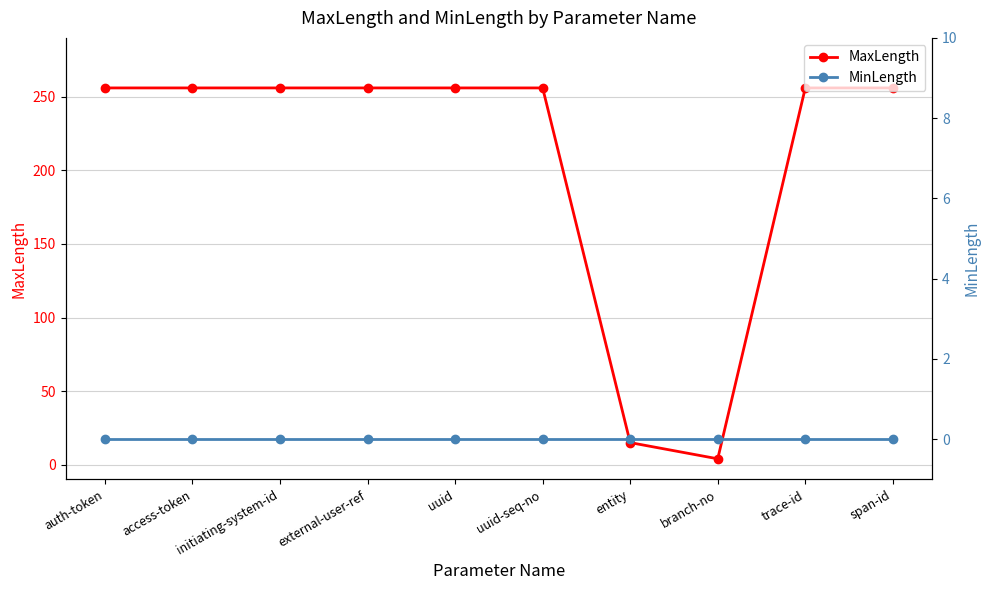

Rank the series at span-id from highest to lowest value.

MaxLength, MinLength